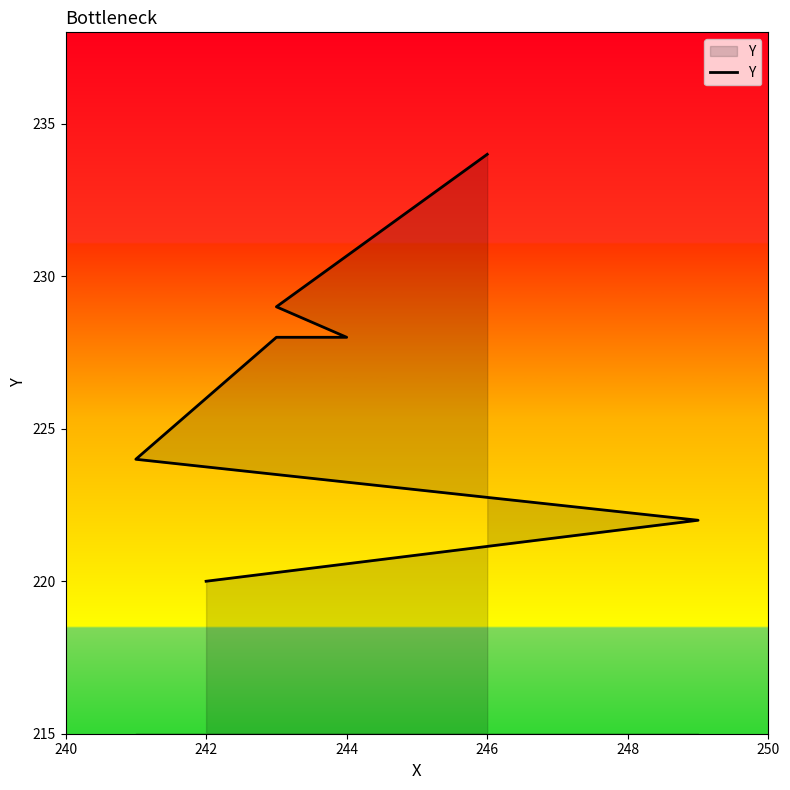

Does the chart have visible grid lines?

No